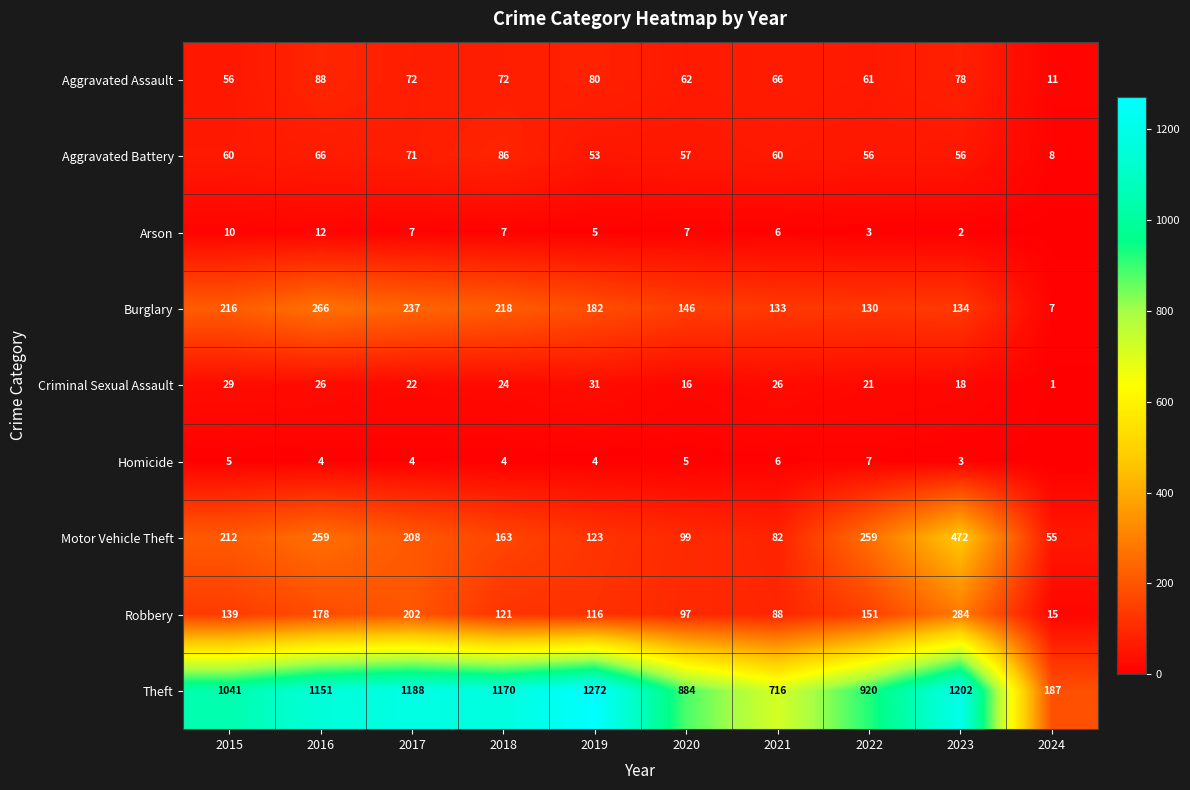

What is the sum of the Aggravated Assault values at 2016 and 2017?

160